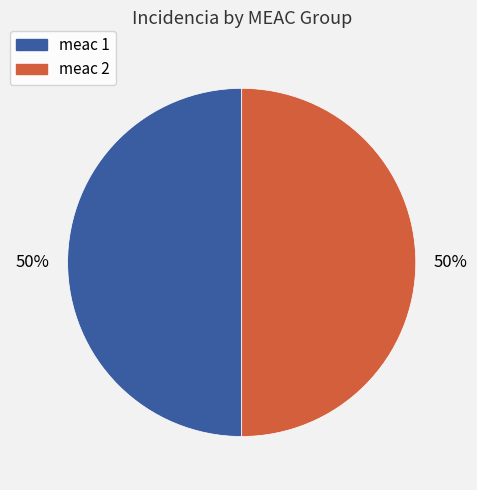

To the nearest percent, what is the average slice percentage?

50%